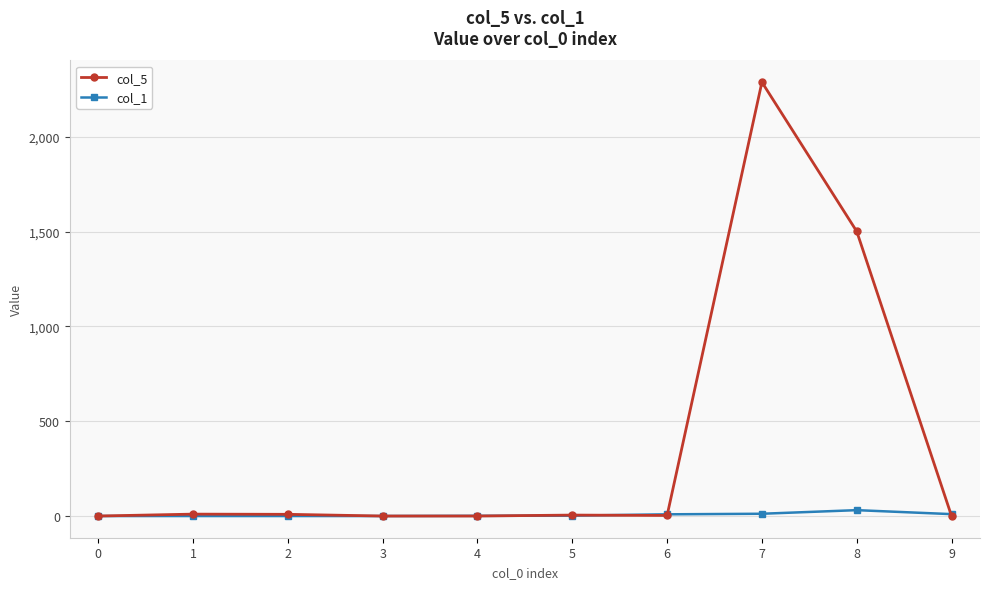

What are all the series names shown in the legend?

col_5, col_1